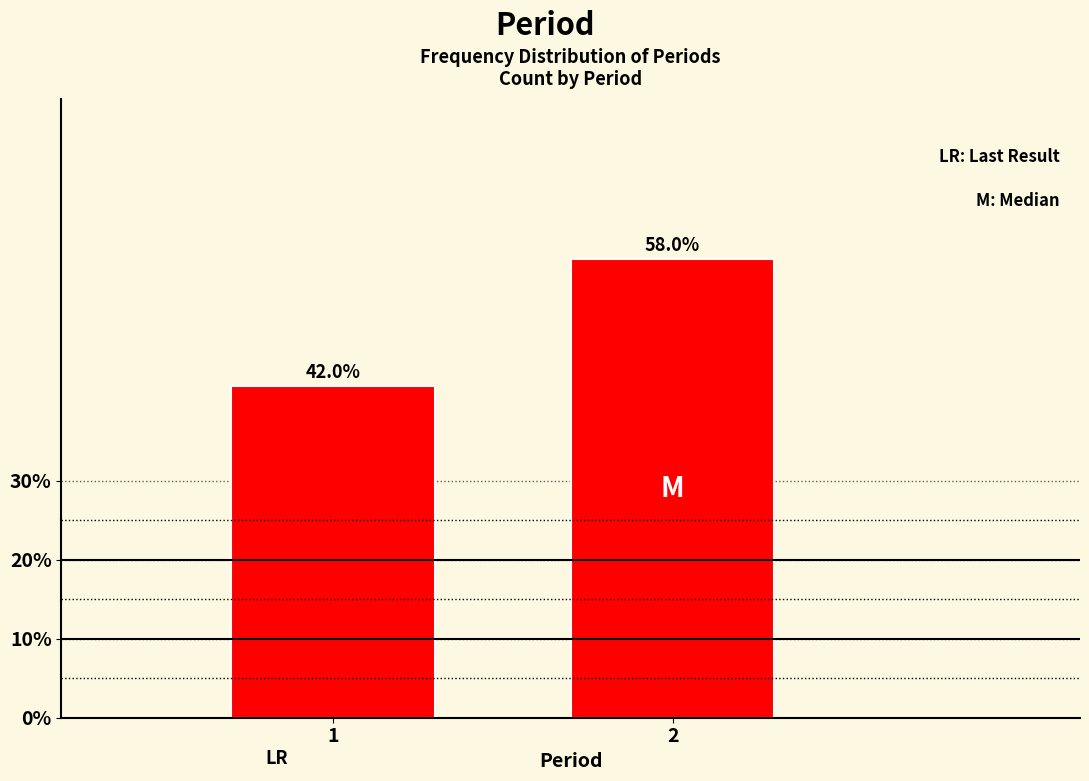

Reading left to right, extract all data points from this chart.

1=42.0	2=58.0